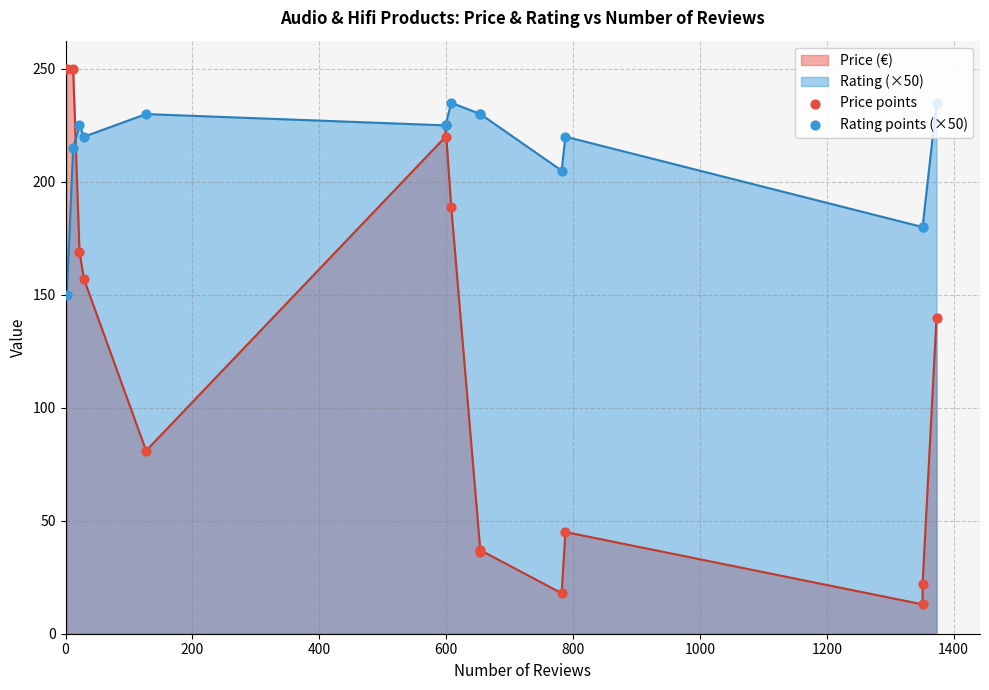

Which series reaches the maximum Y coordinate?

Price points